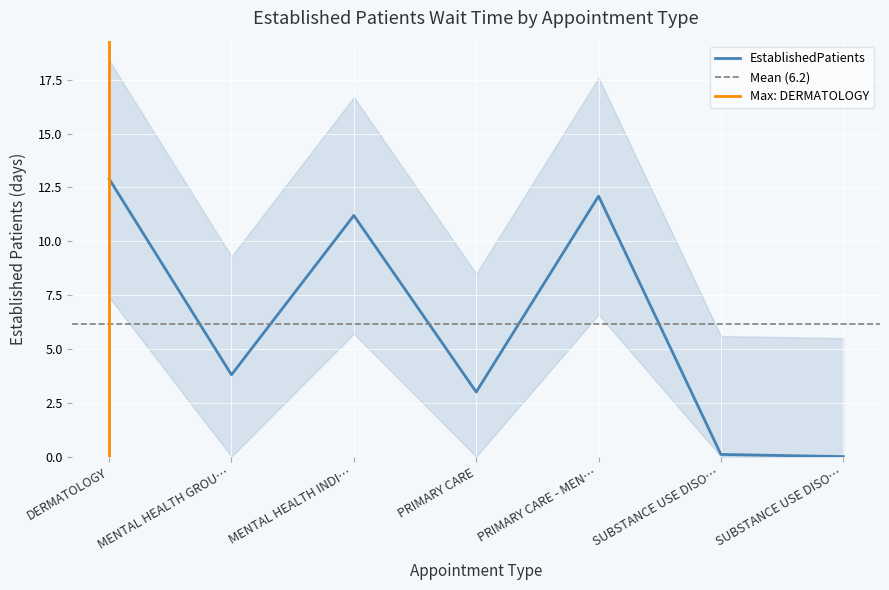

Reading left to right, transcribe all the data shown in this chart.

12.9	3.8	11.2	3.0	12.1	0.1	0.0